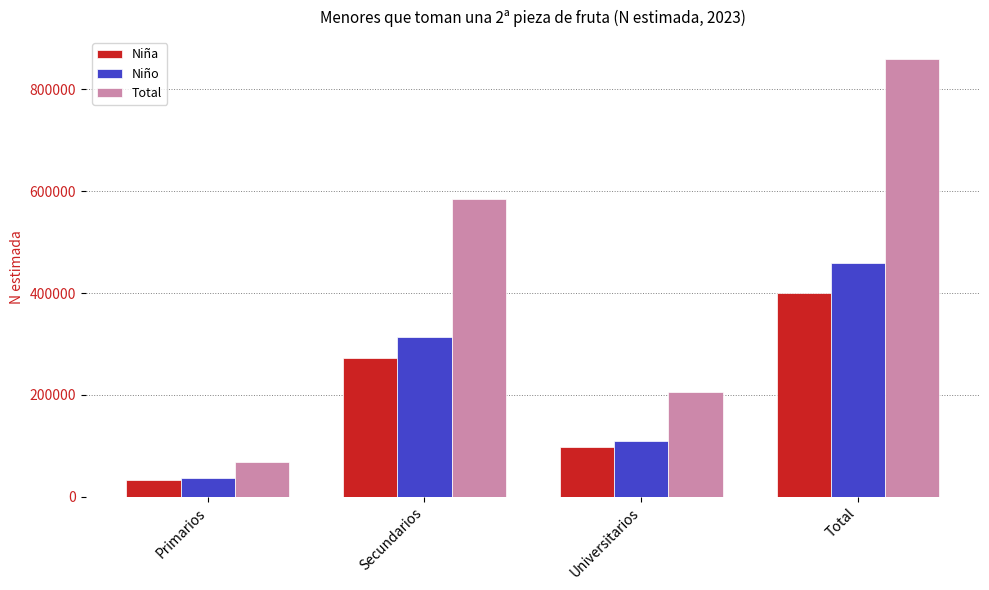

What are all the series names shown in the legend?

Niña, Niño, Total